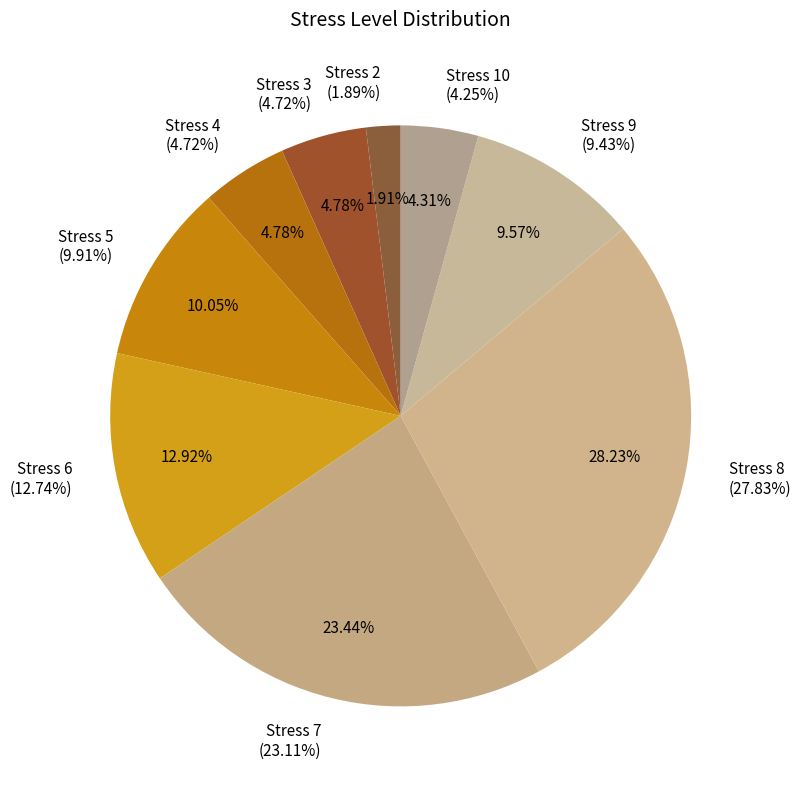

What percentage is NOT represented by 3?

95.2%